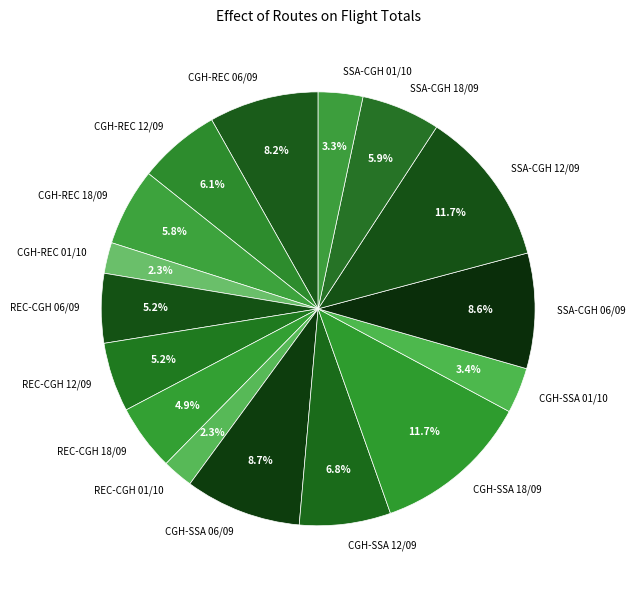

To the nearest percent, what is the combined percentage of SSA-CGH 06/09 and CGH-REC 06/09?

17%